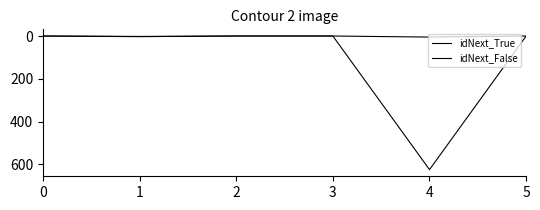

How many interior local peaks does the idNext_False series have?

2